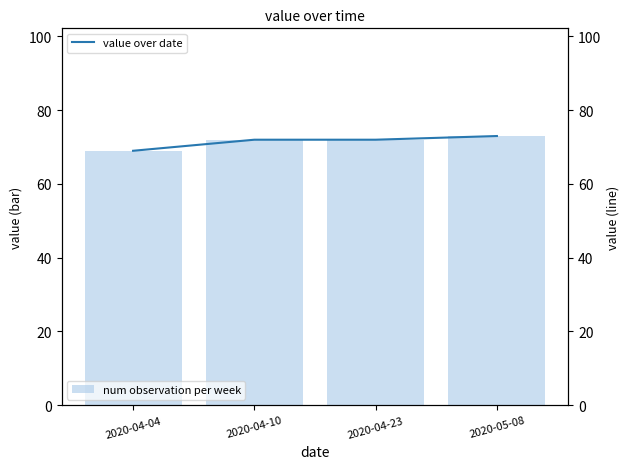

How many series are shown in this chart?

2